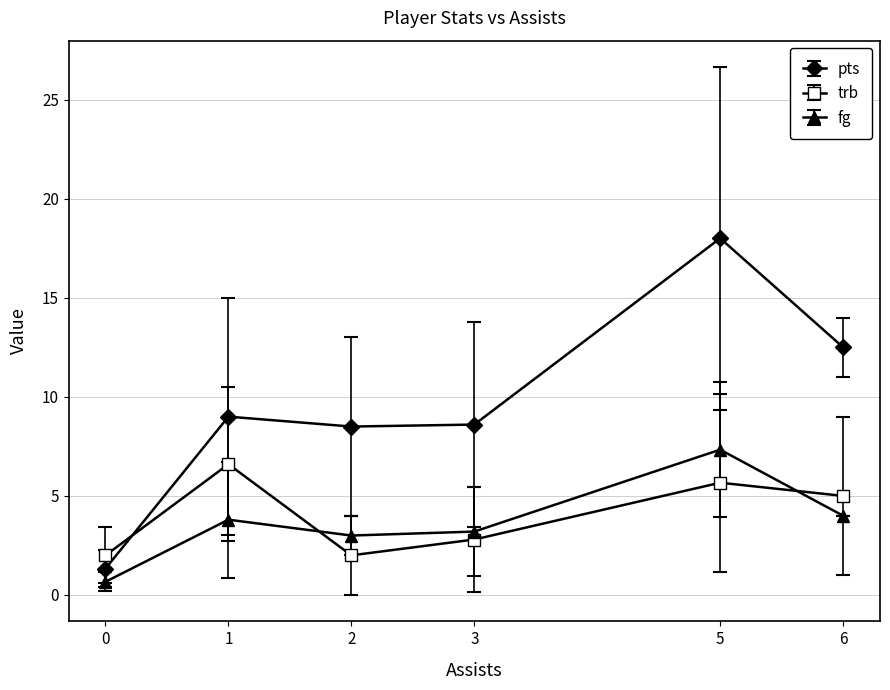

What is the greatest value displayed?

18.0